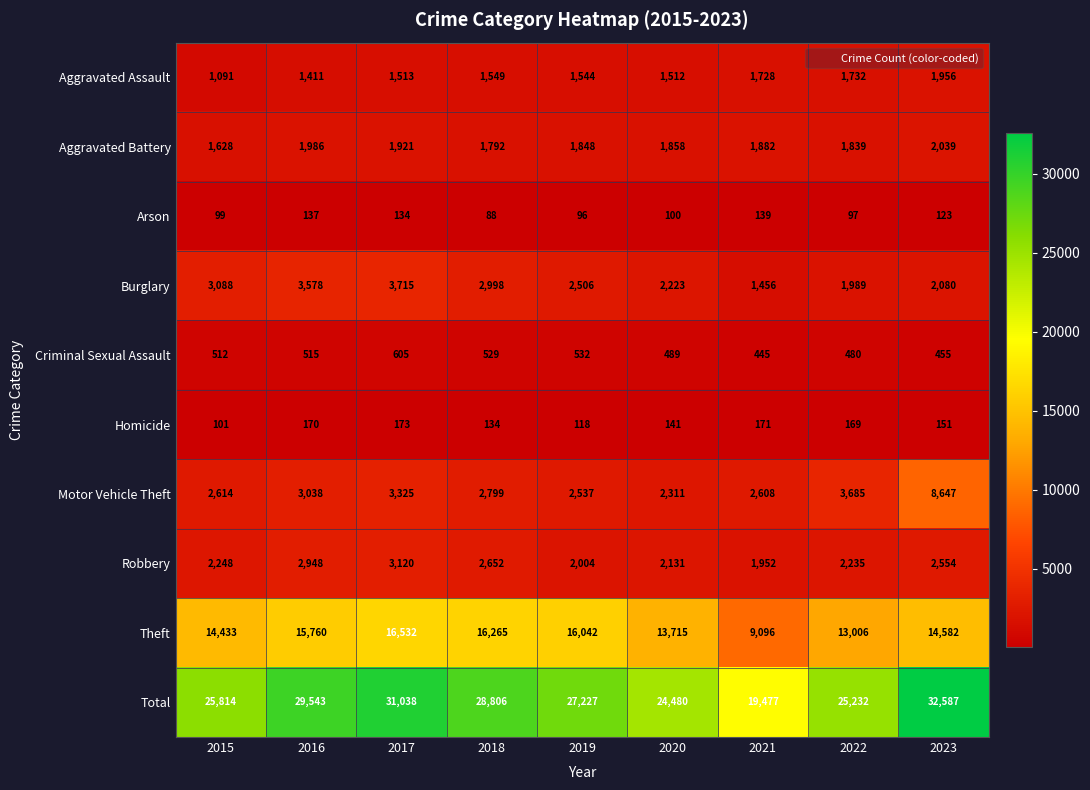

What is the sum of the Arson values at 2020 and 2015?

199